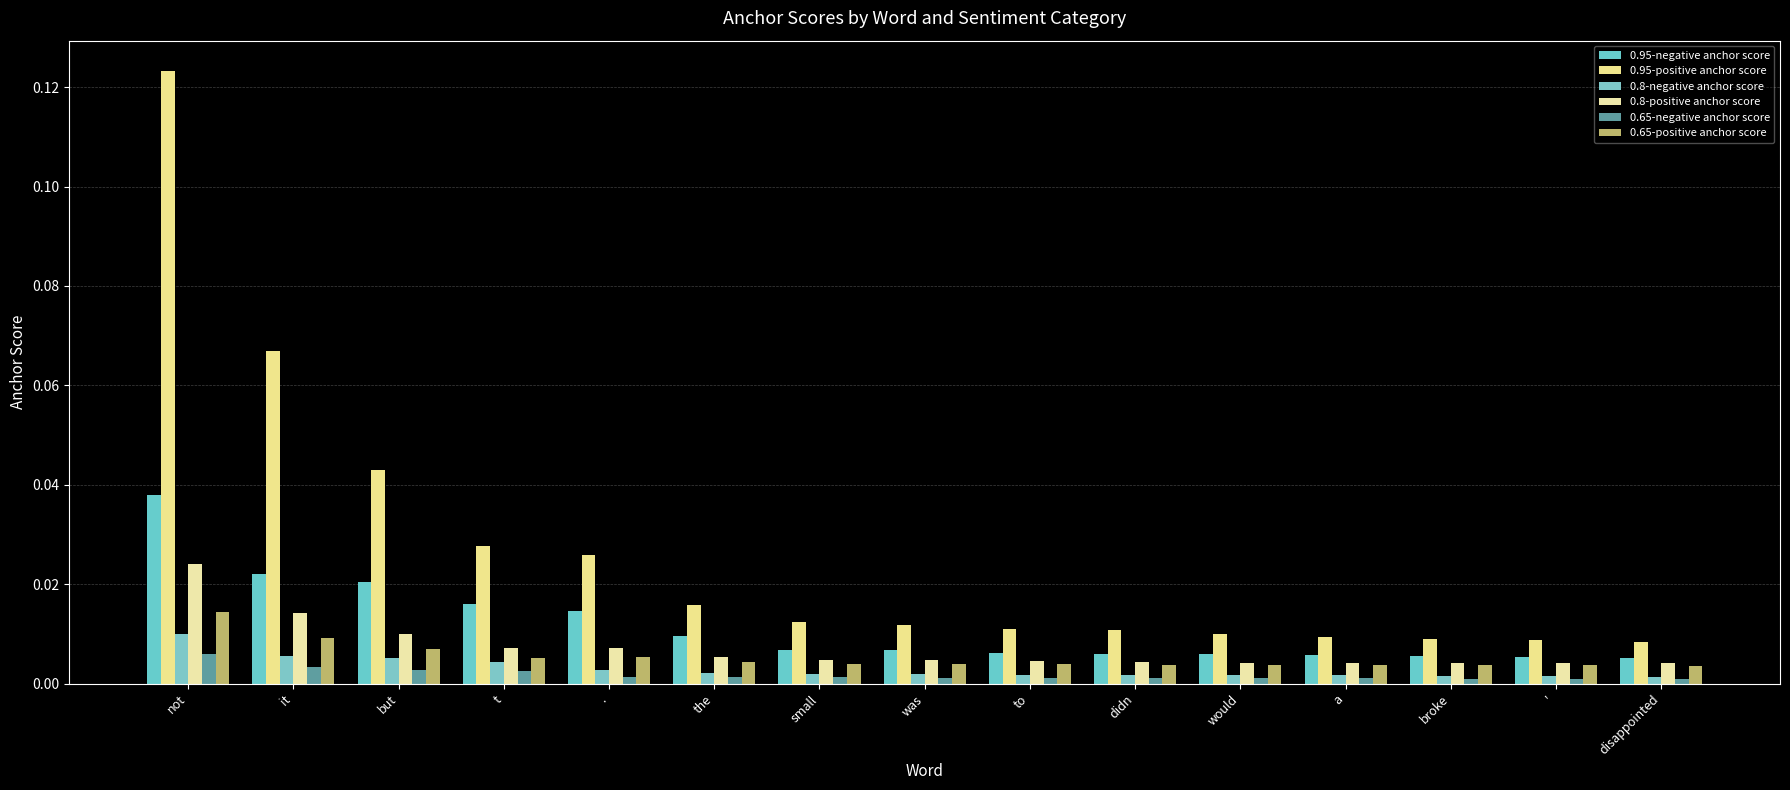

At which label does 0.8-positive anchor score reach its minimum?

disappointed